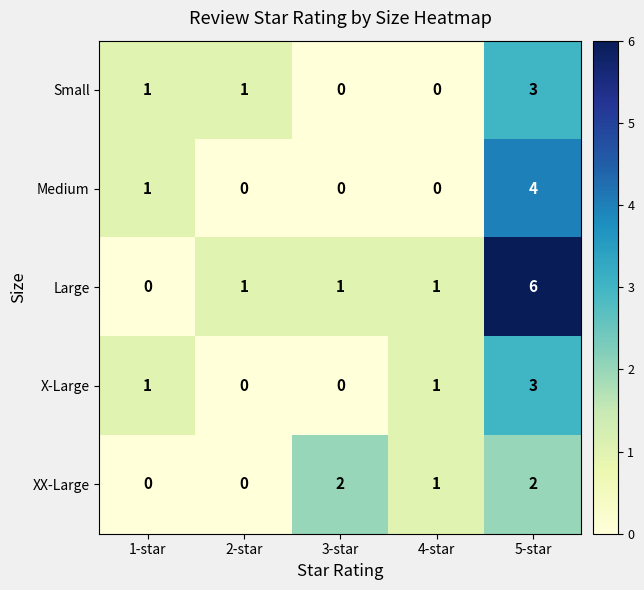

What is the sum of the X-Large values at 1-star and 5-star?

4